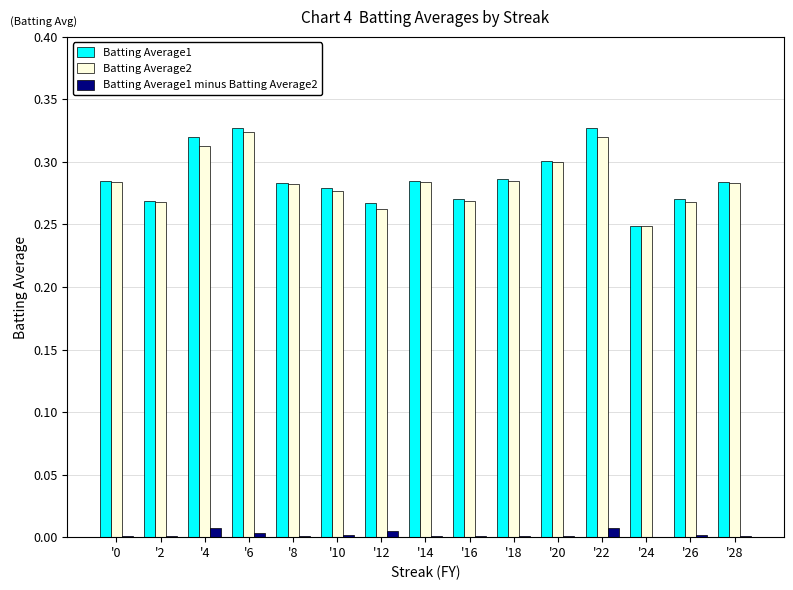

Is the value of Batting Average1 minus Batting Average2 at '4 greater than the value of Batting Average1 at '10?

No